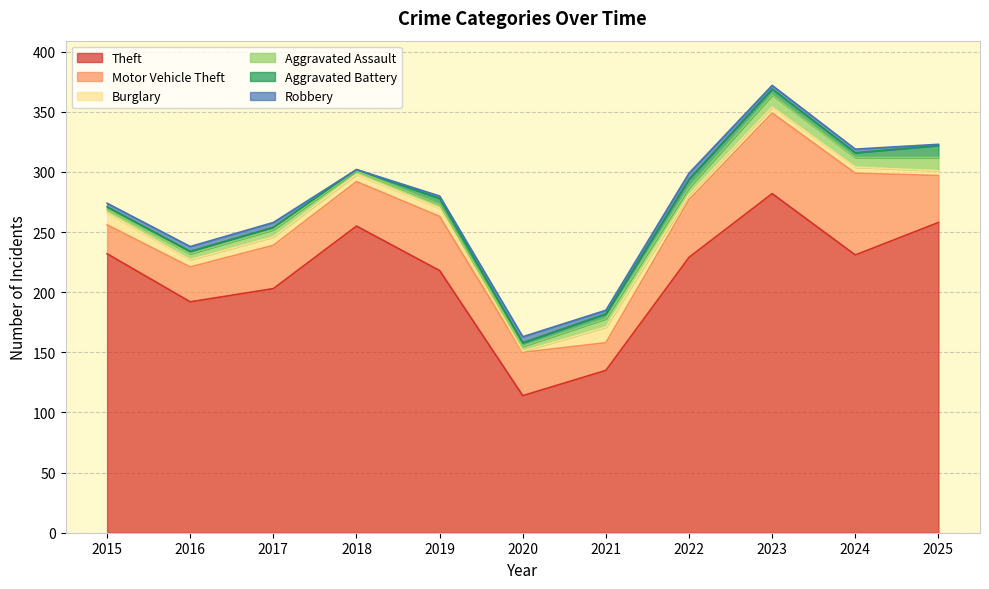

How many series are shown in this chart?

6